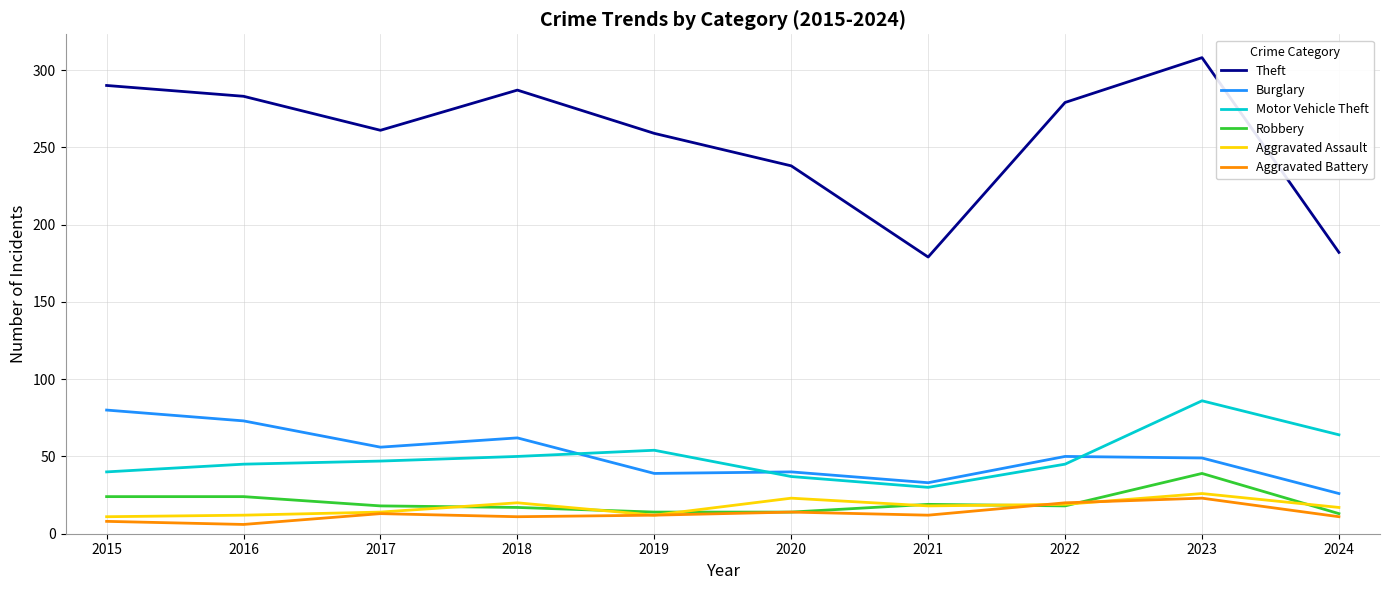

Which series has the widest spread of values?

Theft